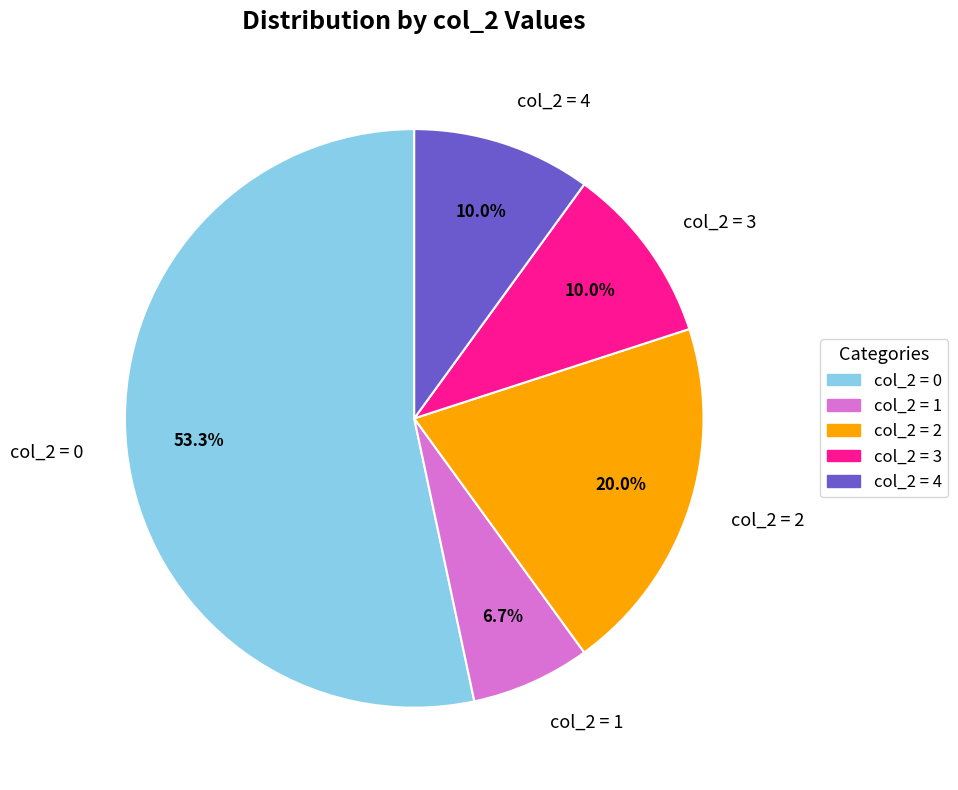

Approximately how many times larger is the value at col_2 = 0 compared to col_2 = 2?

2.7